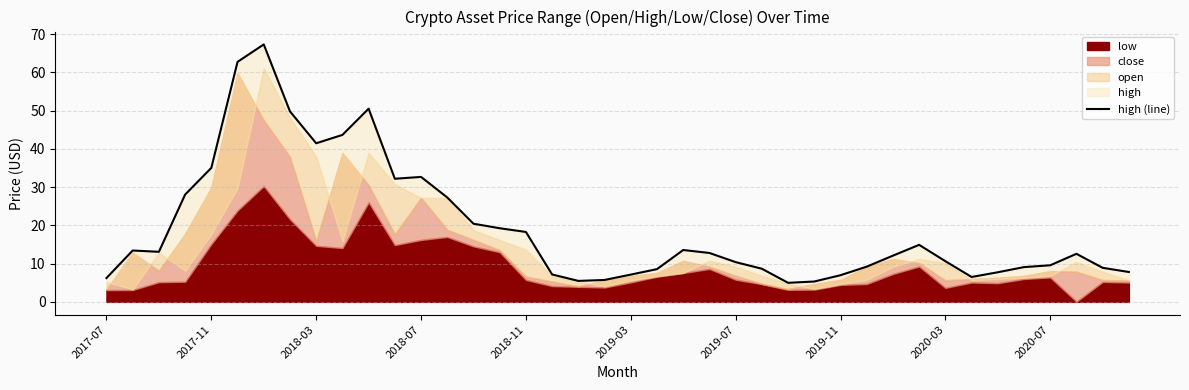

How many lines are shown in the chart?

1